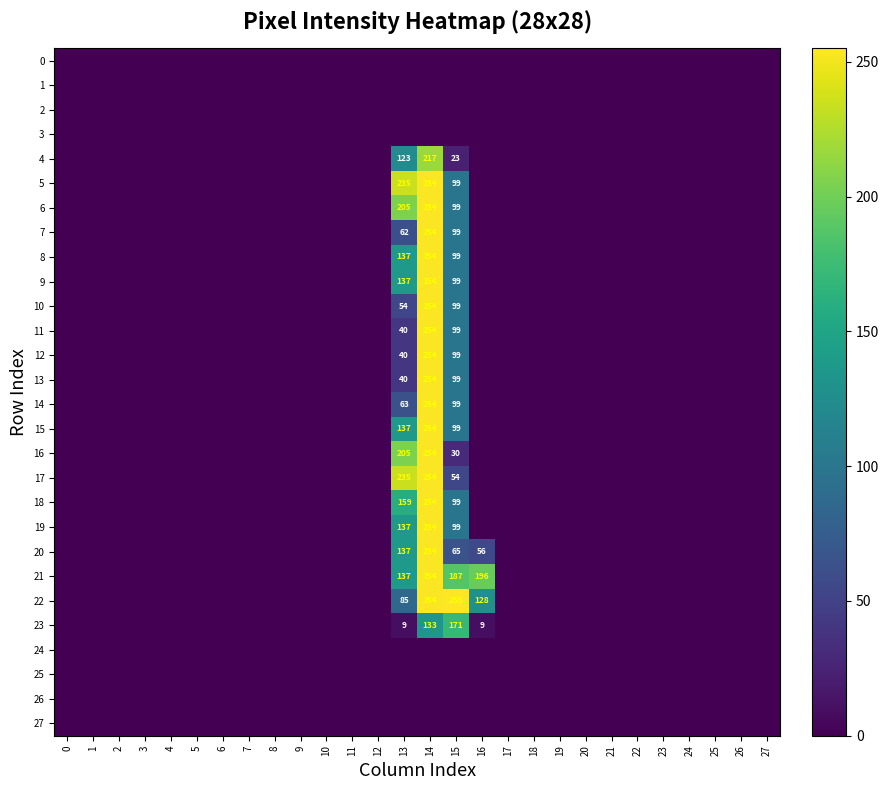

Count the number of data series in this chart.

28